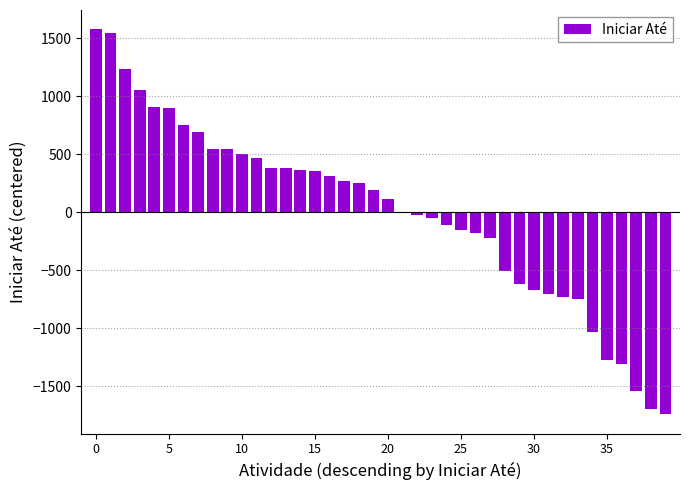

What is the greatest value displayed?

1577.3